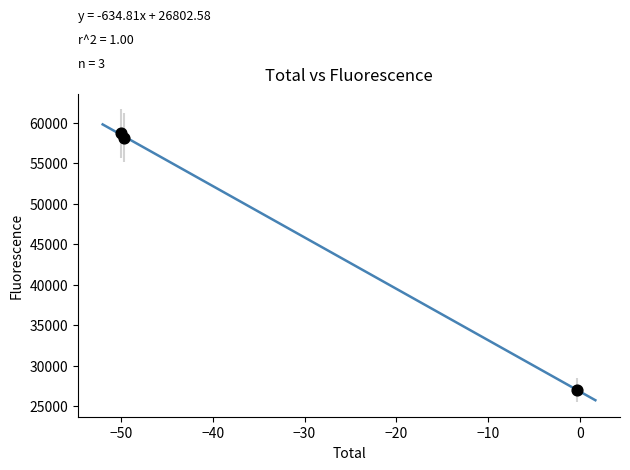

What Y value in the scatter plot is closest to 42850?

58188.7